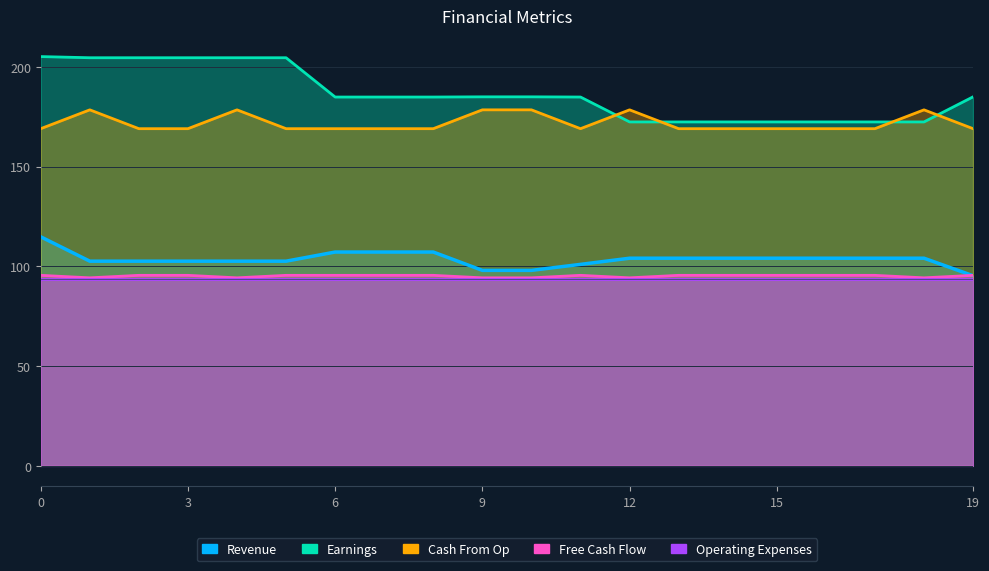

What is the difference between the maximum and minimum values in the Cash From Op series?

1.2